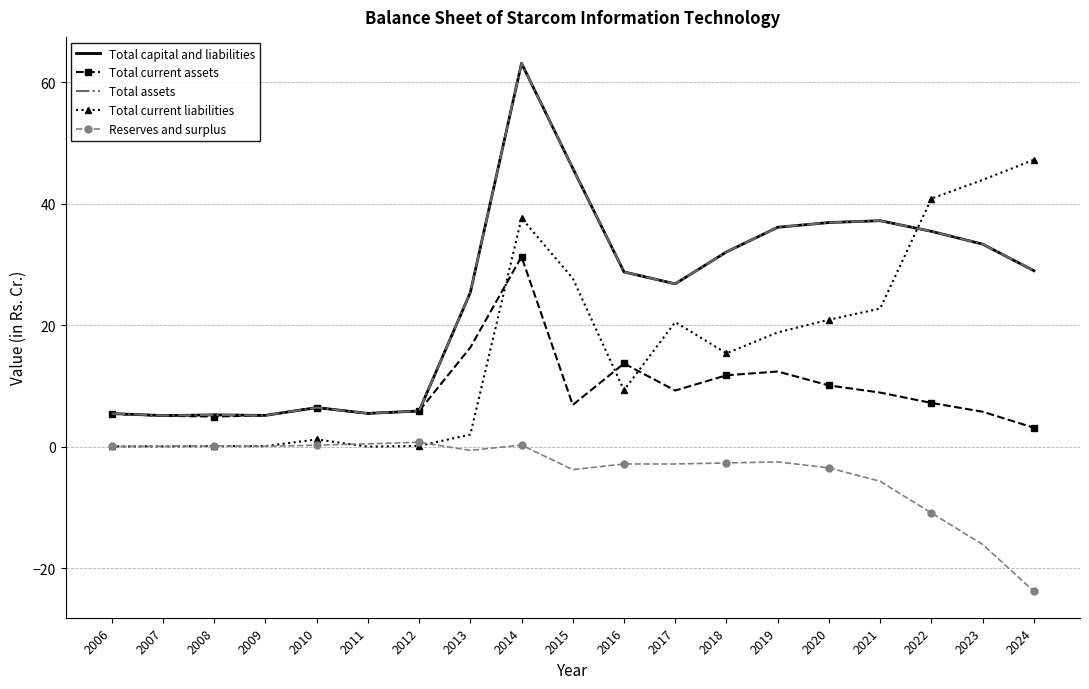

How many lines are shown in the chart?

5